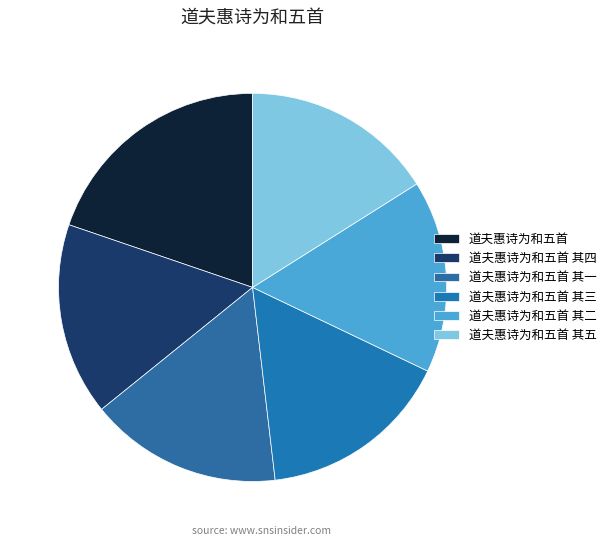

How many slices are in this pie chart?

6